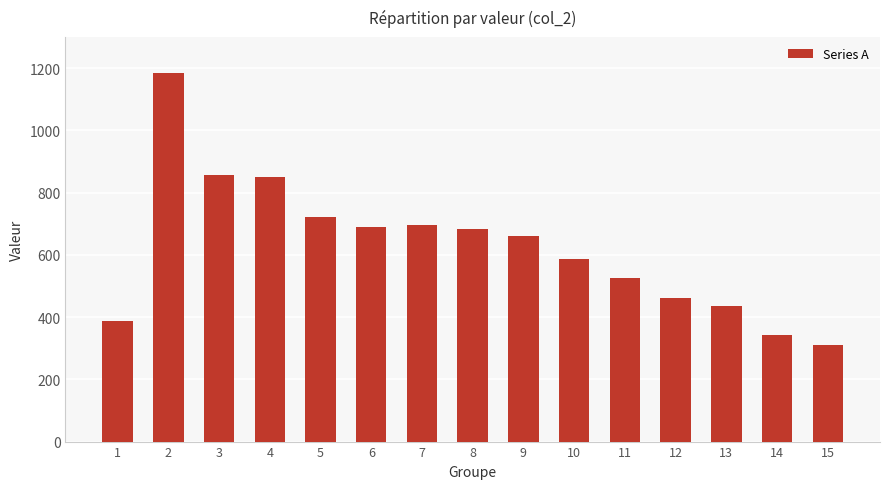

What is the ratio of the value at 1 to the value at 8?

0.6